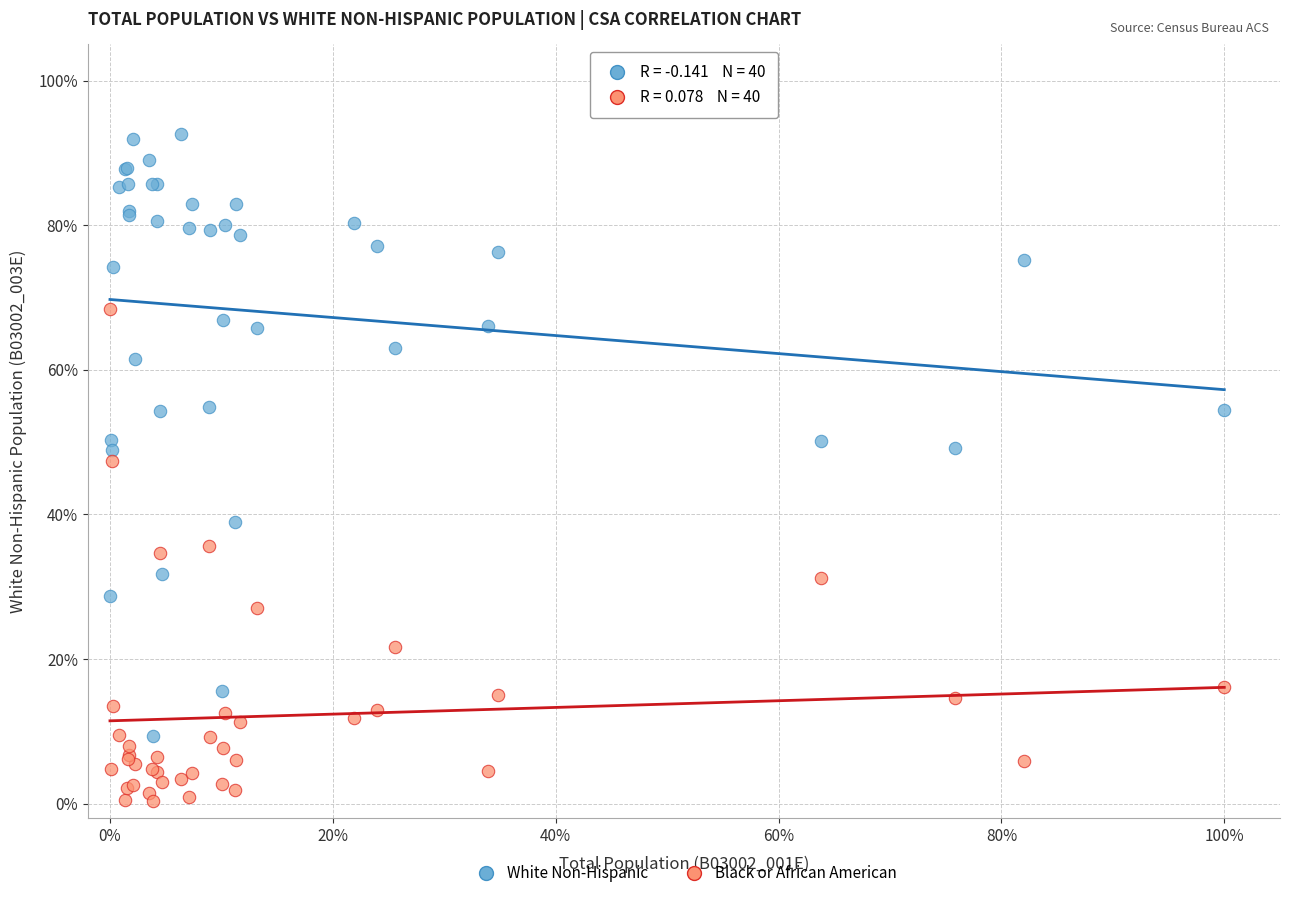

Across all series, what Y value is closest to 46?

47.4